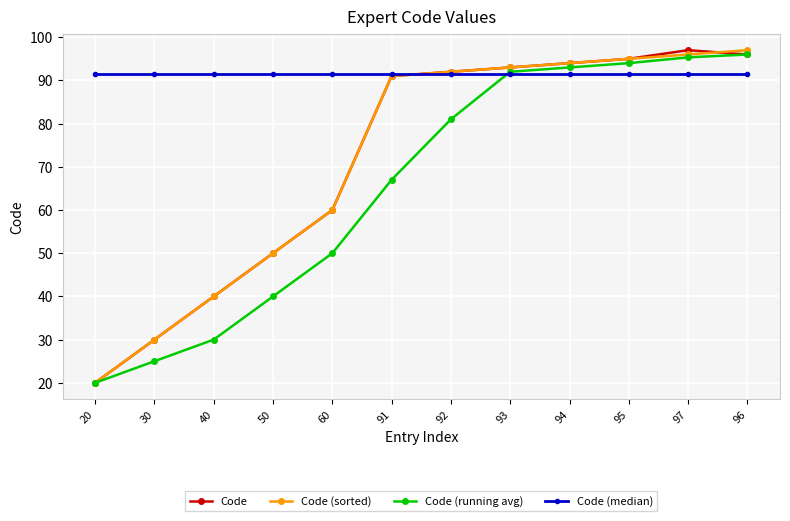

What is the total value across all series at 97?

379.8